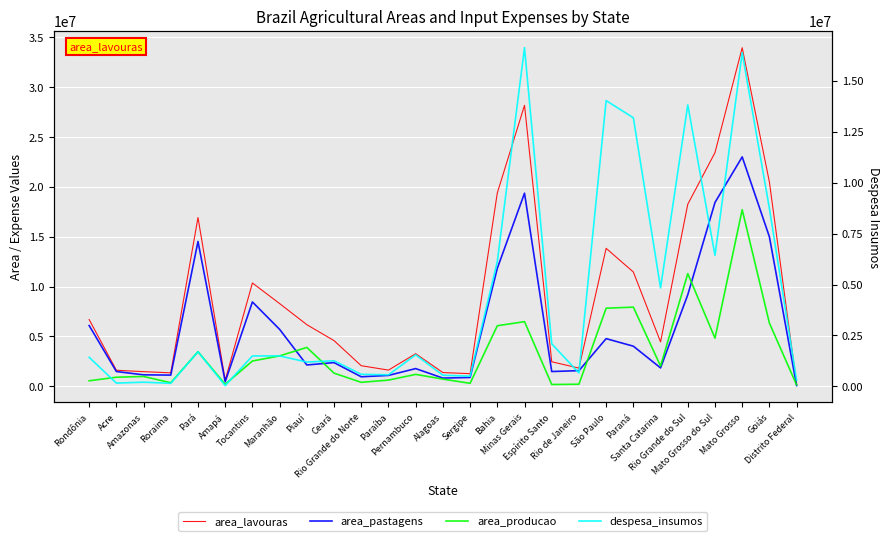

Where is the first local minimum for area_lavouras?

Roraima